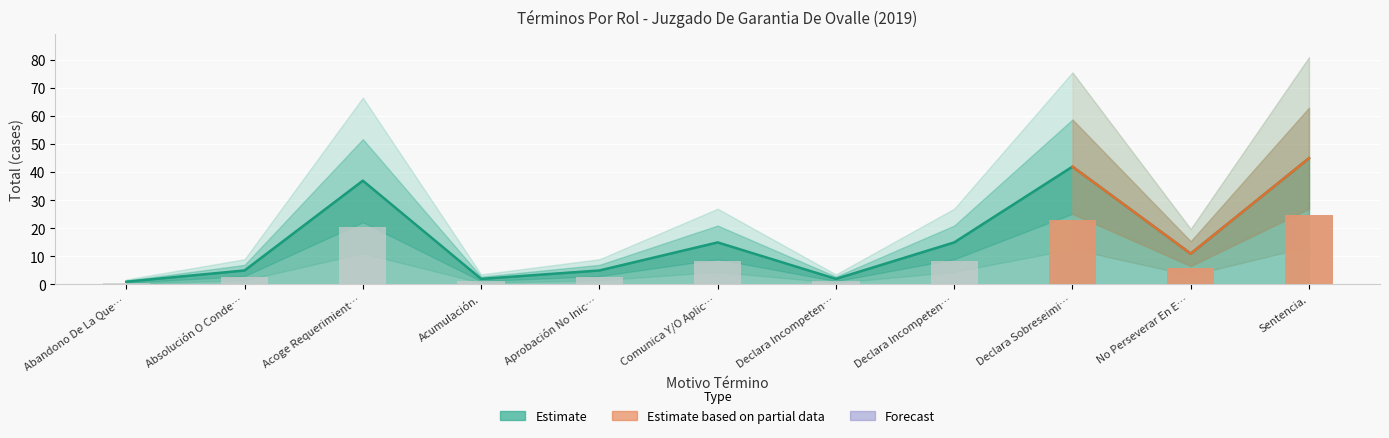

What is the value of the 10th bar from the left?

11